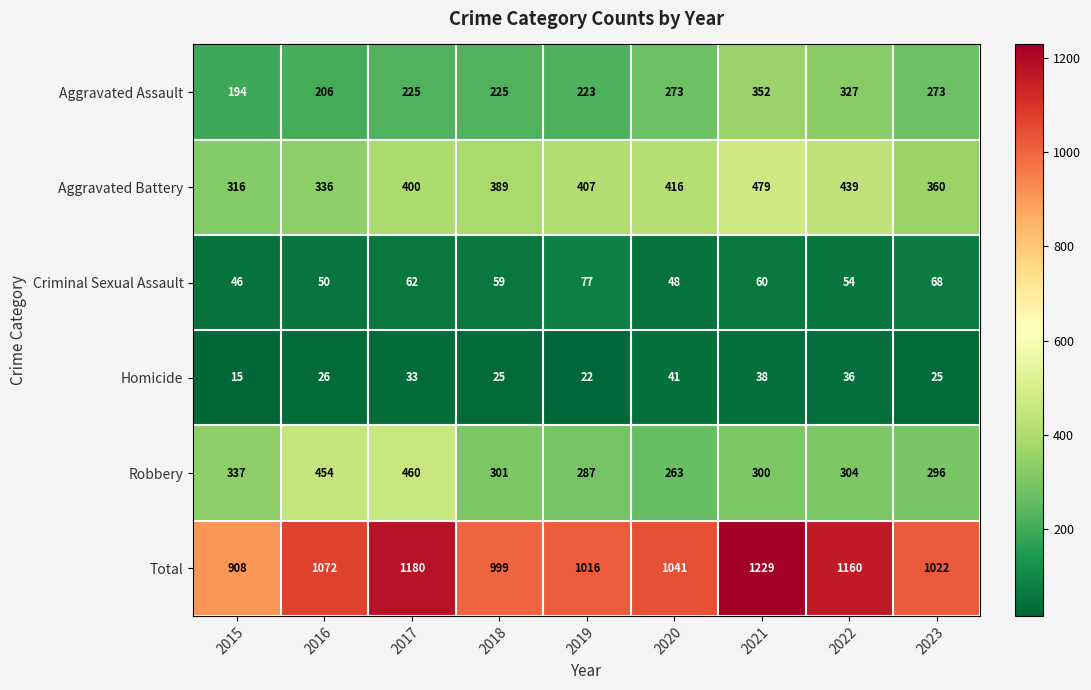

What is the difference between the second highest and second lowest values in the Criminal Sexual Assault series?

20